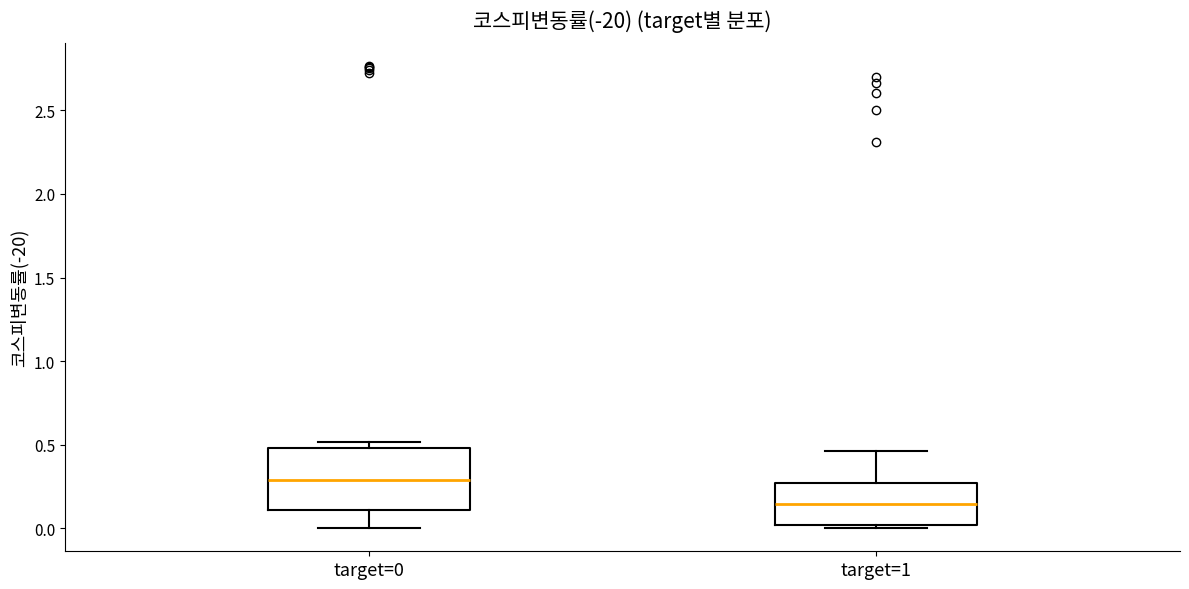

Which box is the tallest, from its lower edge to its upper edge?

target=0